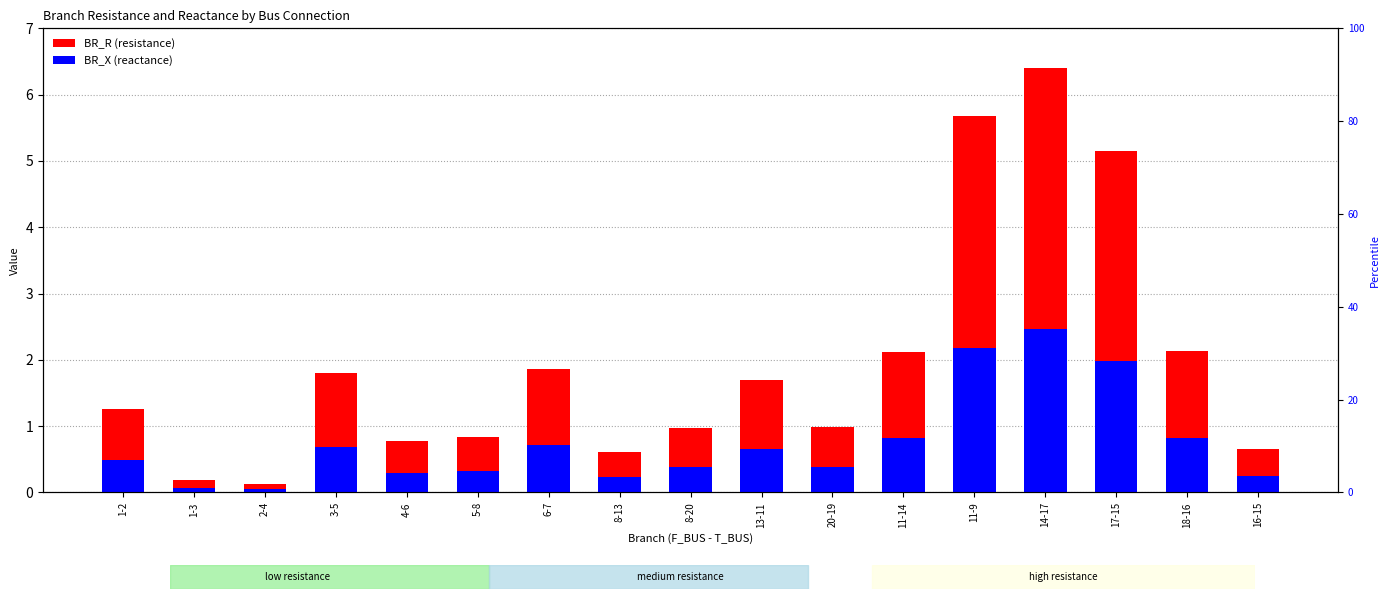

Count the number of data series in this chart.

2